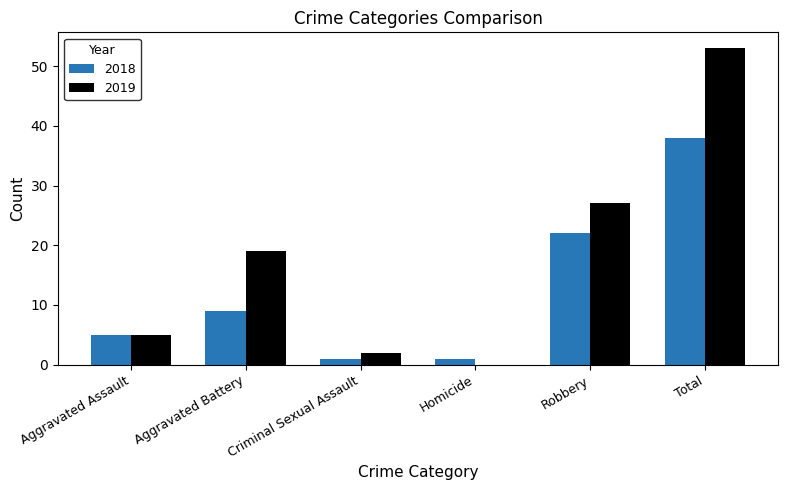

The 2019 series shows 20 at Homicide. True or false?

False